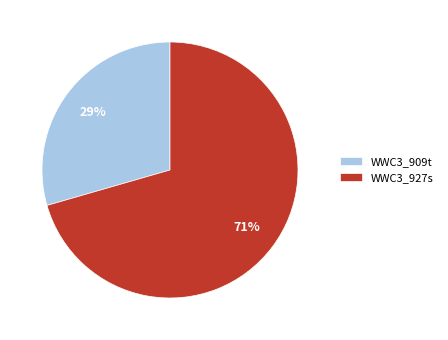

Is there a majority slice in this chart?

Yes